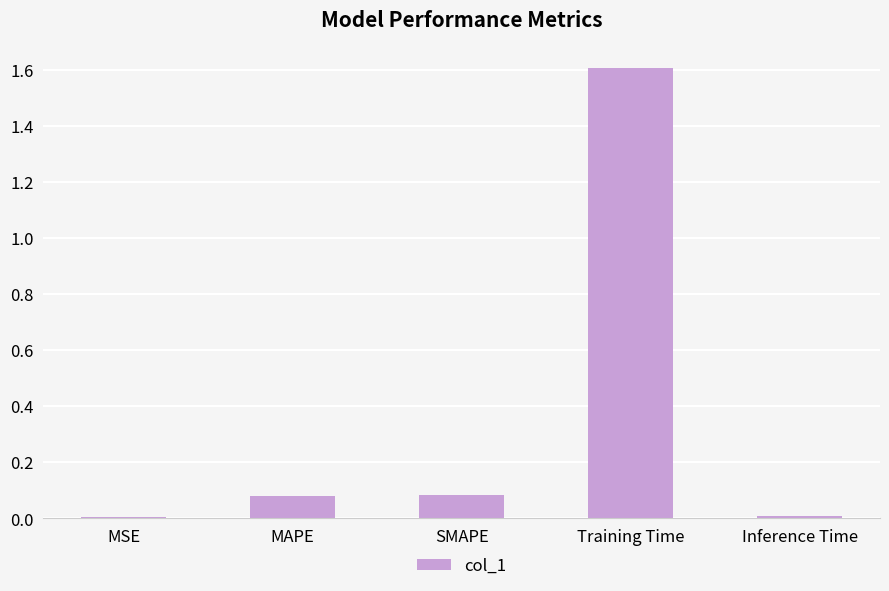

The chart shows a value of 0.0 at SMAPE. True or false?

False